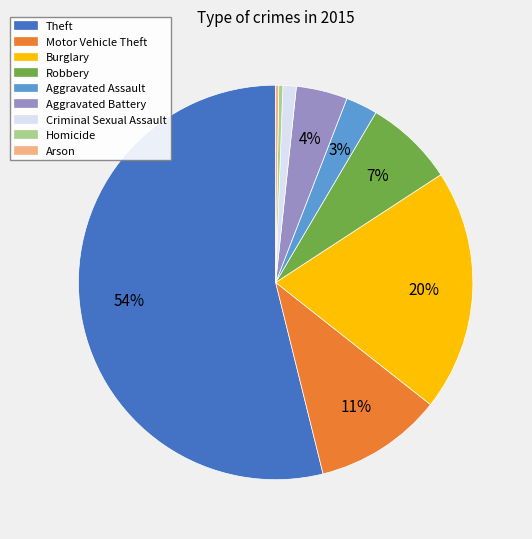

To the nearest percent, what is the difference between the largest and smallest slice percentages?

54%